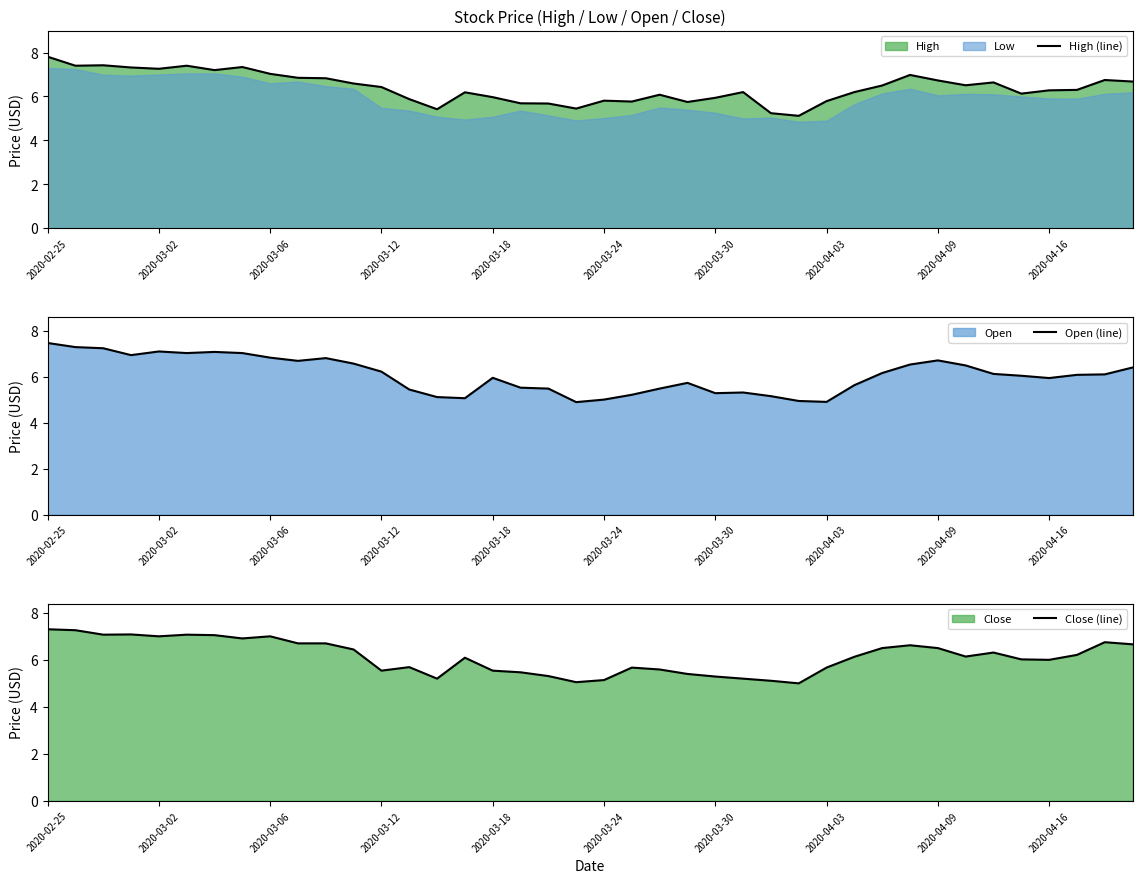

The Open (line) series shows 6.9 at 14. True or false?

False